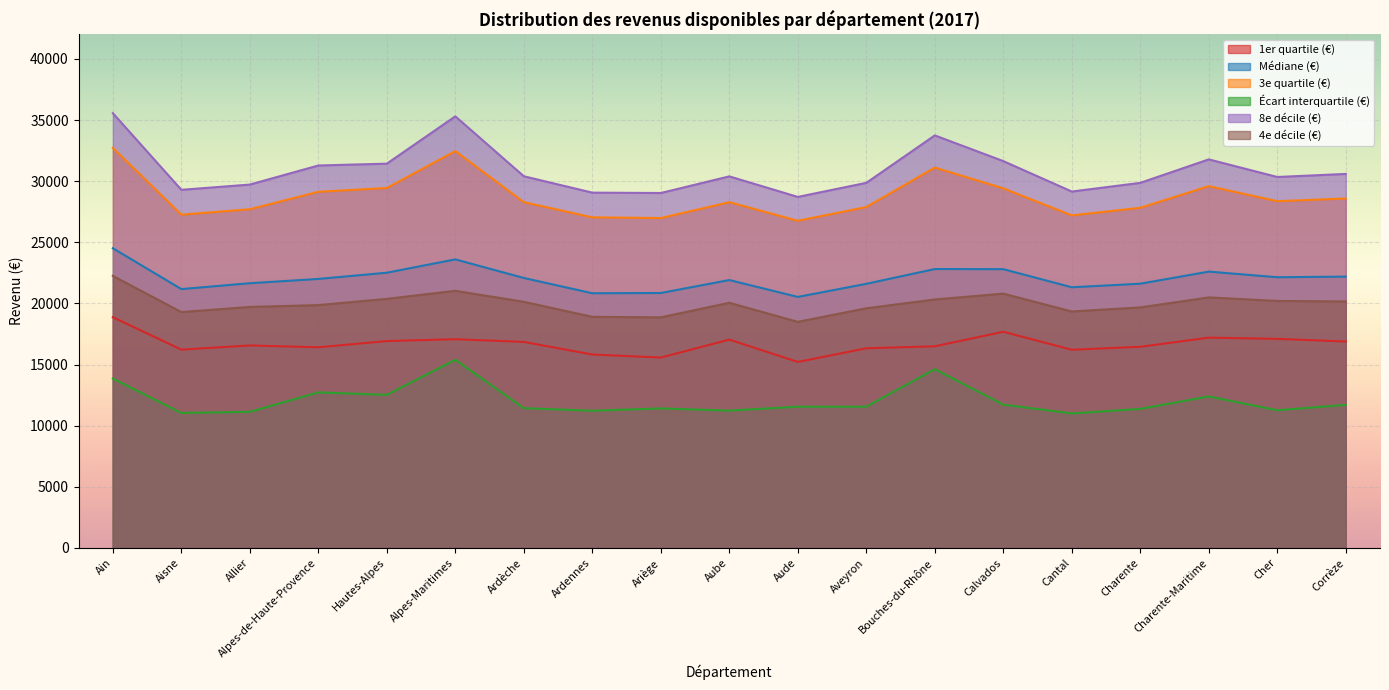

Is the value of 3e quartile (€) at Corrèze greater than the value of Médiane (€) at Charente-Maritime?

Yes